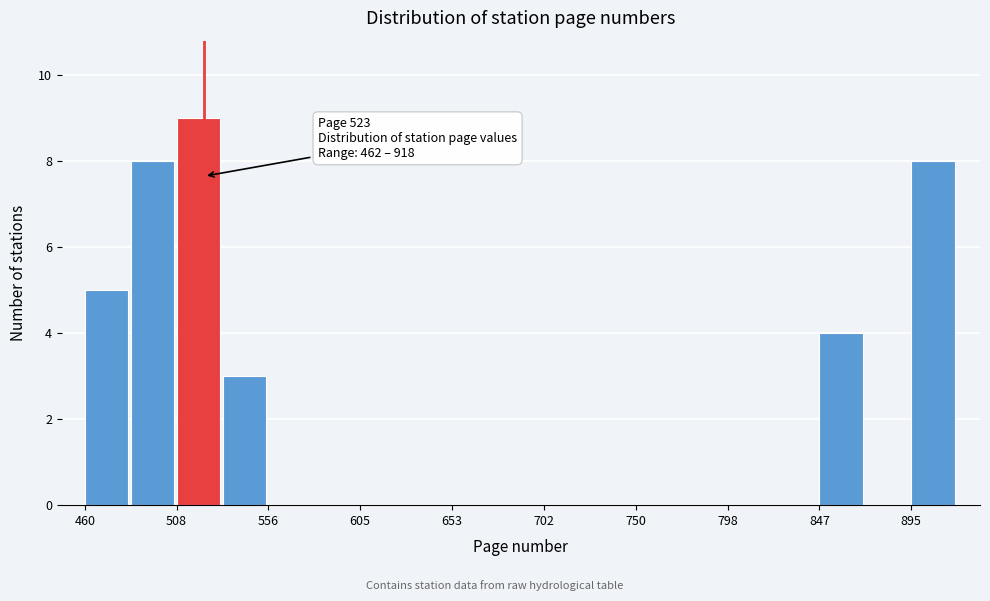

Over which range of the x-axis is the bar tallest?

510 to 535